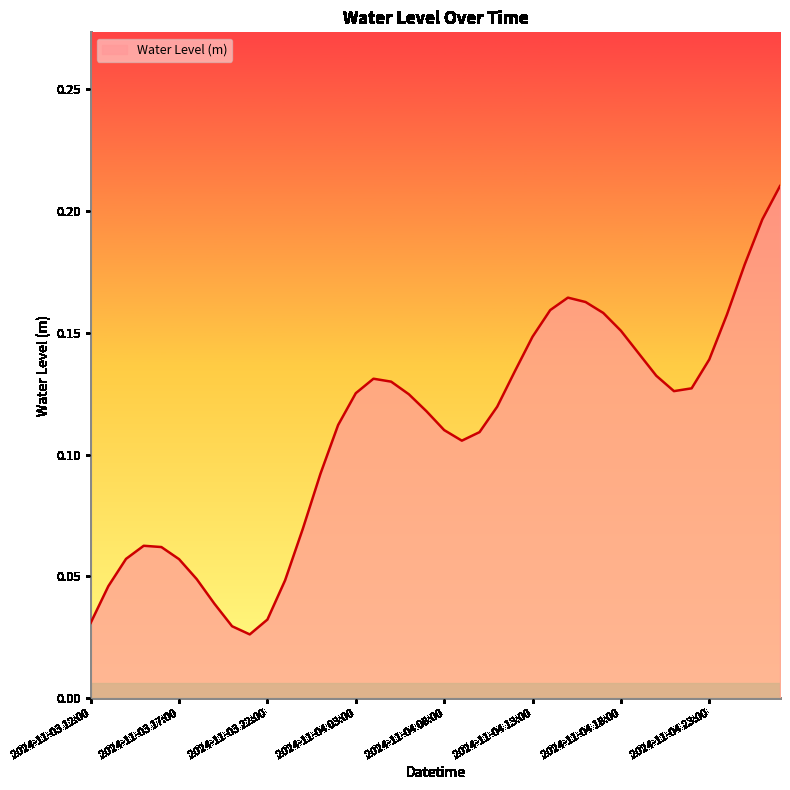

Does the chart display data point markers on the line(s)?

No